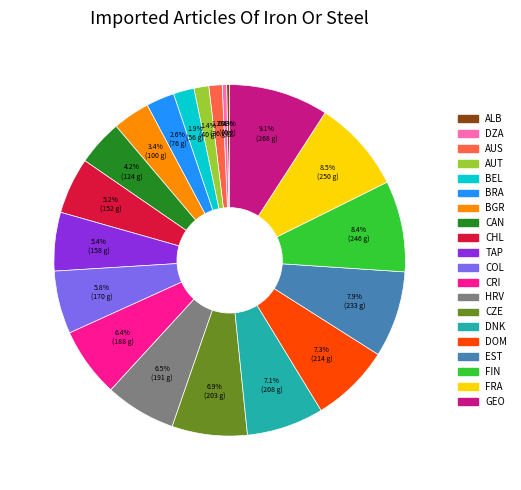

Combined, what portion of the pie is DOM and BEL?

9.2%